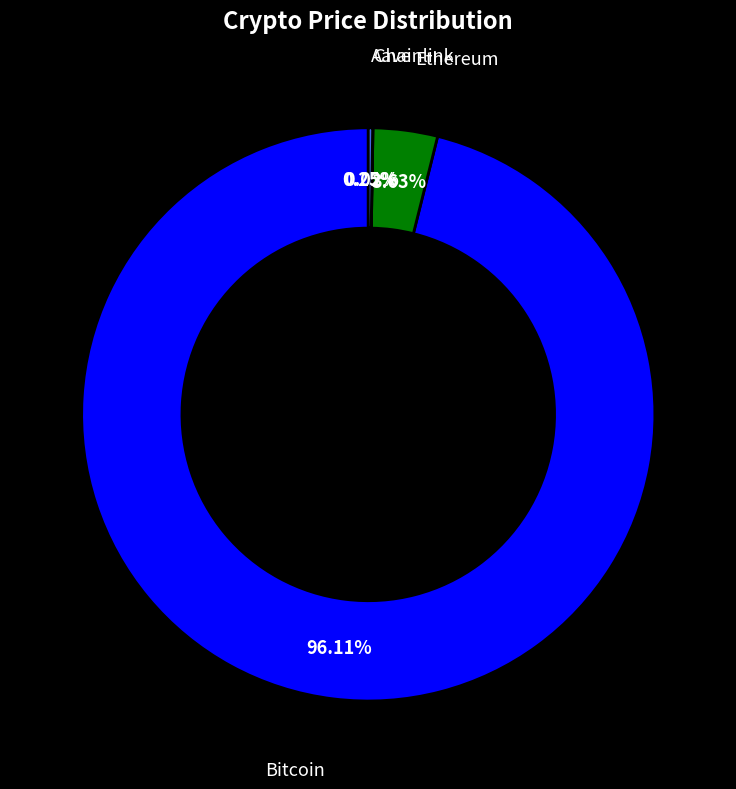

The Bitcoin slice represents 88% of the pie. True or false?

False